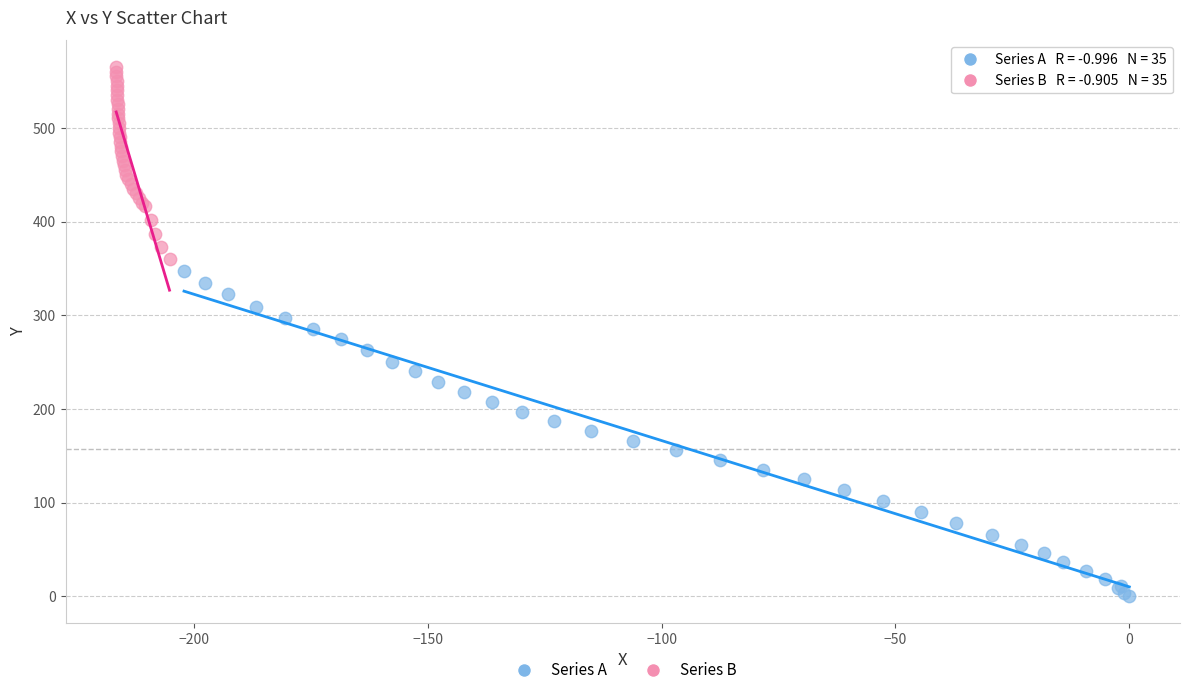

Which series reaches the maximum Y coordinate?

Series B